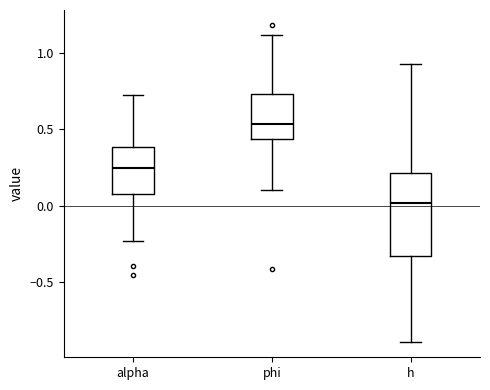

Comparing the boxes themselves (not the whiskers), which one is the tallest?

h